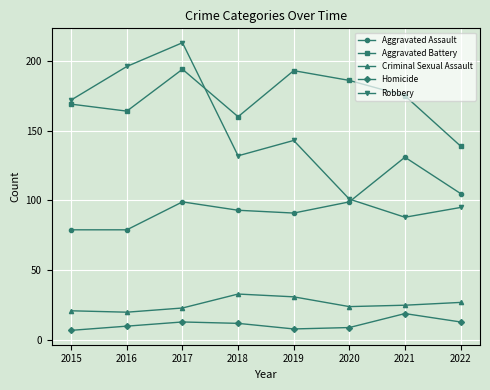

At which label does Homicide first exceed 12?

2017